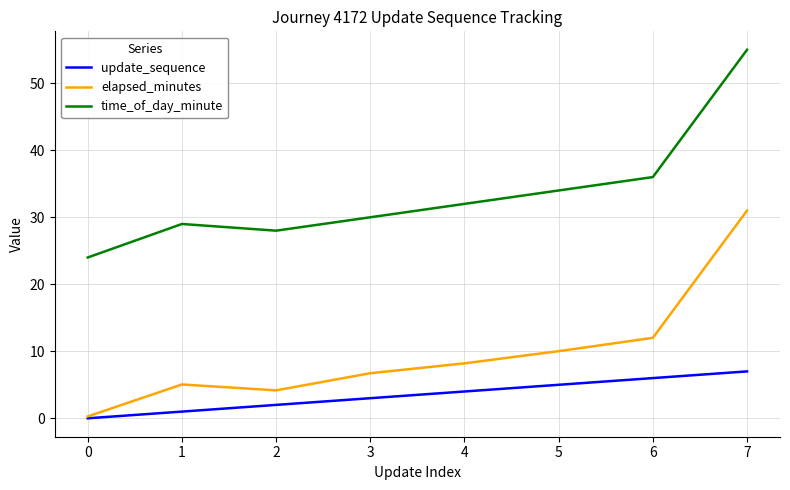

The value of elapsed_minutes at 1 is 2.2. True or false?

False